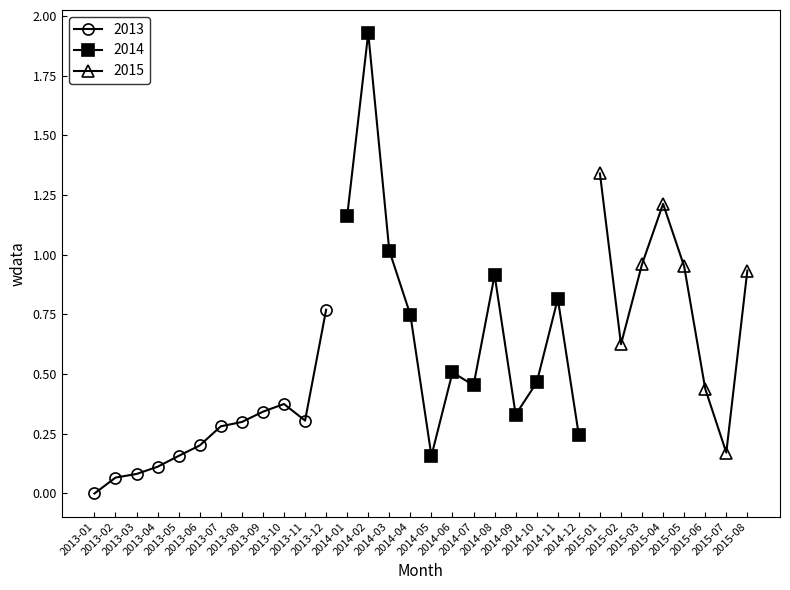

Which has a higher value, 2015-02 or 2013-04?

2015-02